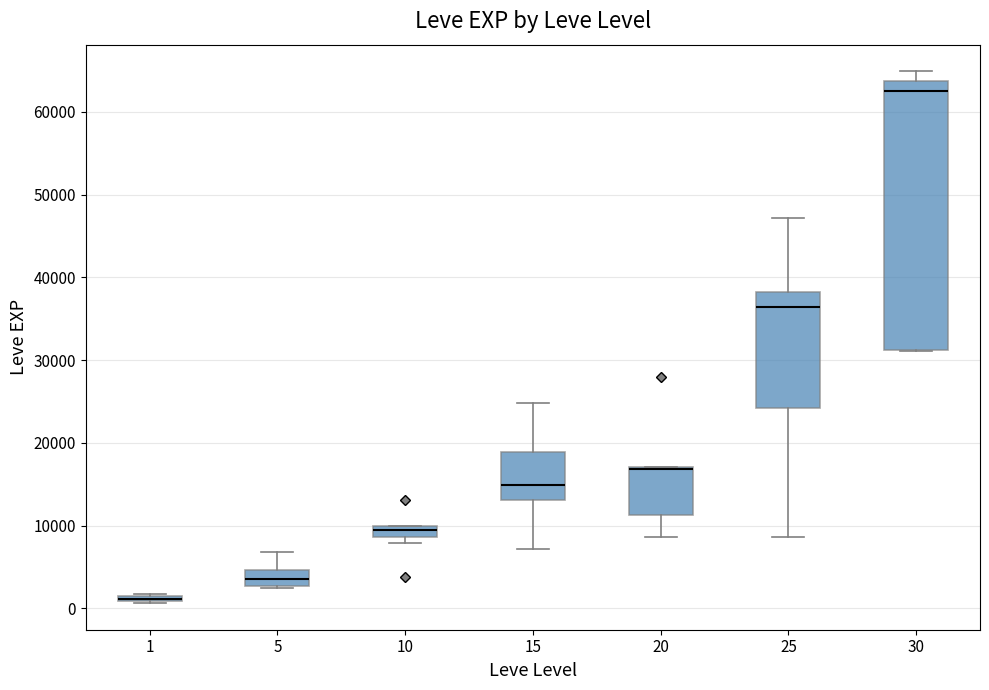

Comparing the boxes themselves (not the whiskers), which one is the tallest?

30